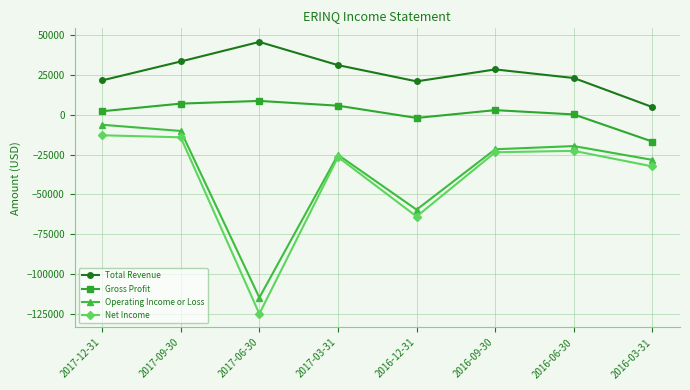

Which series has the widest spread of values?

Net Income